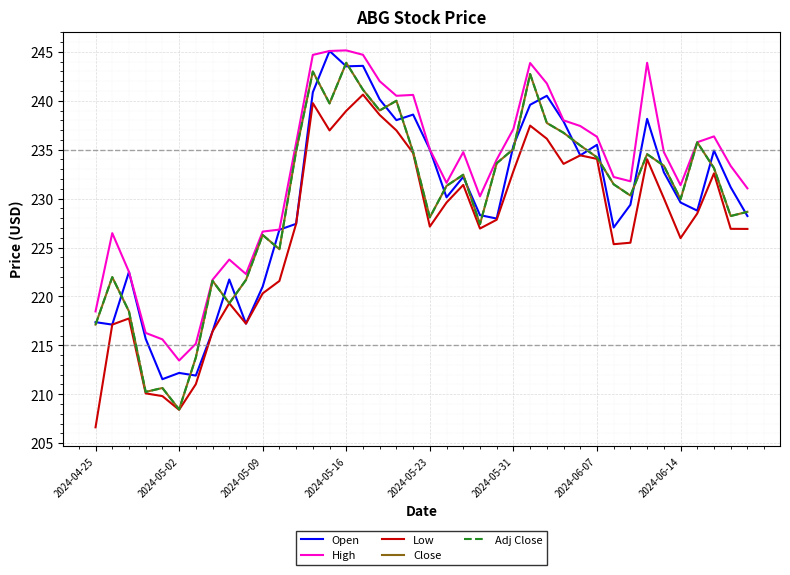

Reading left to right, extract all data points from this chart.

Open: 217.4	217.1	222.5	215.7	211.5	212.2	211.9	216.4	221.7	217.2	221.0	226.8	227.4	240.9	245.1	243.5	243.6	240.1	238.0	238.6	235.0	230.1	232.2	228.3	228.0	235.4	239.6	240.5	237.9	234.4	235.5	227.1	229.4	238.2	232.7	229.6	228.8	234.9	231.2	228.2
High: 218.5	226.5	222.5	216.3	215.6	213.4	215.2	221.7	223.8	222.3	226.6	226.8	235.7	244.7	245.1	245.2	244.7	242.0	240.5	240.6	235.0	231.6	234.8	230.2	234.0	237.1	243.9	241.8	238.0	237.4	236.3	232.2	231.8	243.9	234.8	231.4	235.8	236.4	233.3	231.1
Low: 206.6	217.1	217.8	210.1	209.8	208.4	211.0	216.4	219.3	217.2	220.3	221.6	227.4	239.8	237.0	239.0	240.6	238.6	237.0	234.7	227.1	229.6	231.4	226.9	227.8	232.8	237.5	236.1	233.6	234.4	234.1	225.3	225.5	234.0	230.0	226.0	228.5	232.6	226.9	226.9
Close: 217.1	222.0	218.5	210.2	210.6	208.4	213.8	221.6	219.3	221.7	226.3	224.8	234.8	243.0	239.7	243.9	241.1	239.0	240.0	234.8	228.1	231.3	232.4	227.4	233.6	235.1	242.7	237.7	236.7	235.4	234.2	231.5	230.3	234.5	233.4	229.9	235.8	233.1	228.2	228.7
Adj Close: 217.1	222.0	218.5	210.2	210.6	208.4	213.8	221.6	219.3	221.7	226.3	224.8	234.8	243.0	239.7	243.9	241.1	239.0	240.0	234.8	228.1	231.3	232.4	227.4	233.6	235.1	242.7	237.7	236.7	235.4	234.2	231.5	230.3	234.5	233.4	229.9	235.8	233.1	228.2	228.7